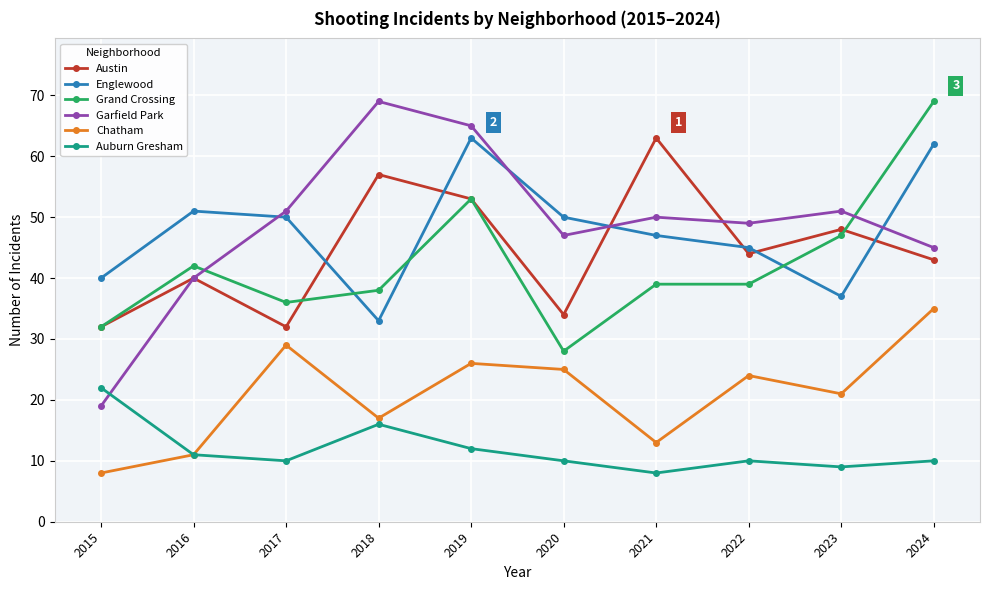

Reading left to right, transcribe all the data shown in this chart.

Austin: 32	40	32	57	53	34	63	44	48	43
Englewood: 40	51	50	33	63	50	47	45	37	62
Grand Crossing: 32	42	36	38	53	28	39	39	47	69
Garfield Park: 19	40	51	69	65	47	50	49	51	45
Chatham: 8	11	29	17	26	25	13	24	21	35
Auburn Gresham: 22	11	10	16	12	10	8	10	9	10